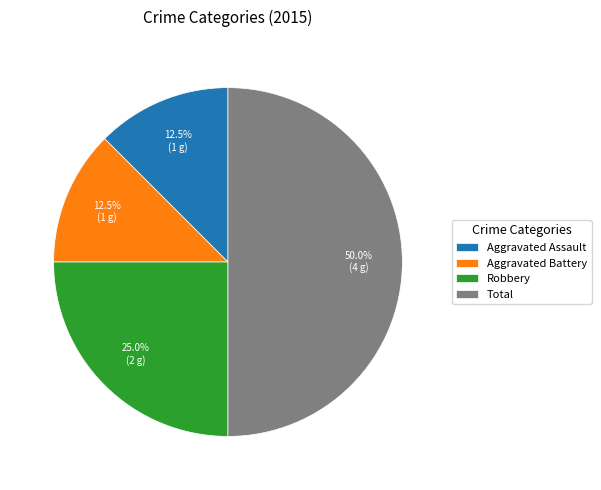

To the nearest percent, what is the combined percentage of Aggravated Assault and Aggravated Battery?

25%